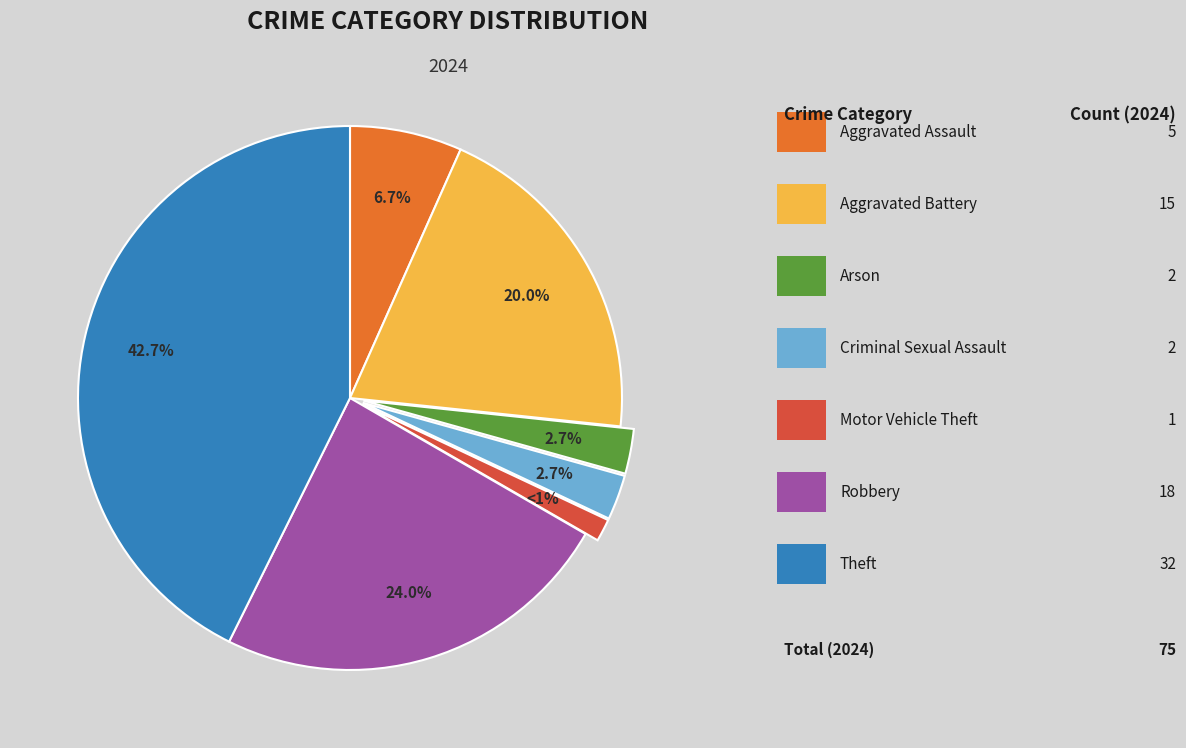

Is there any slice that represents more than half of the pie?

No